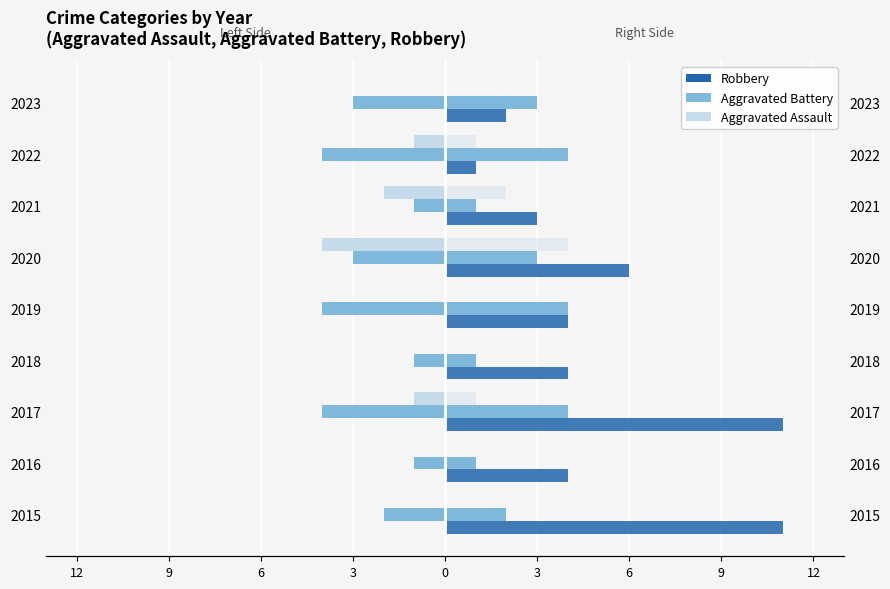

Which series has the largest range (max minus min)?

Robbery